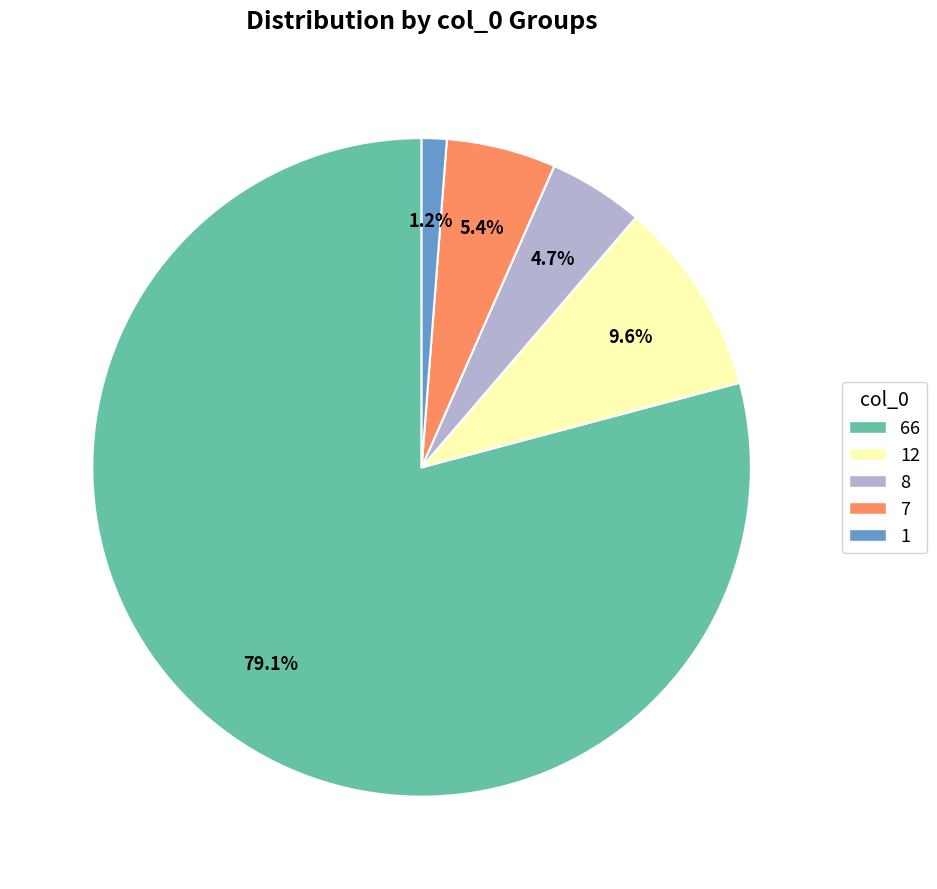

Which category has the biggest portion of the pie?

66